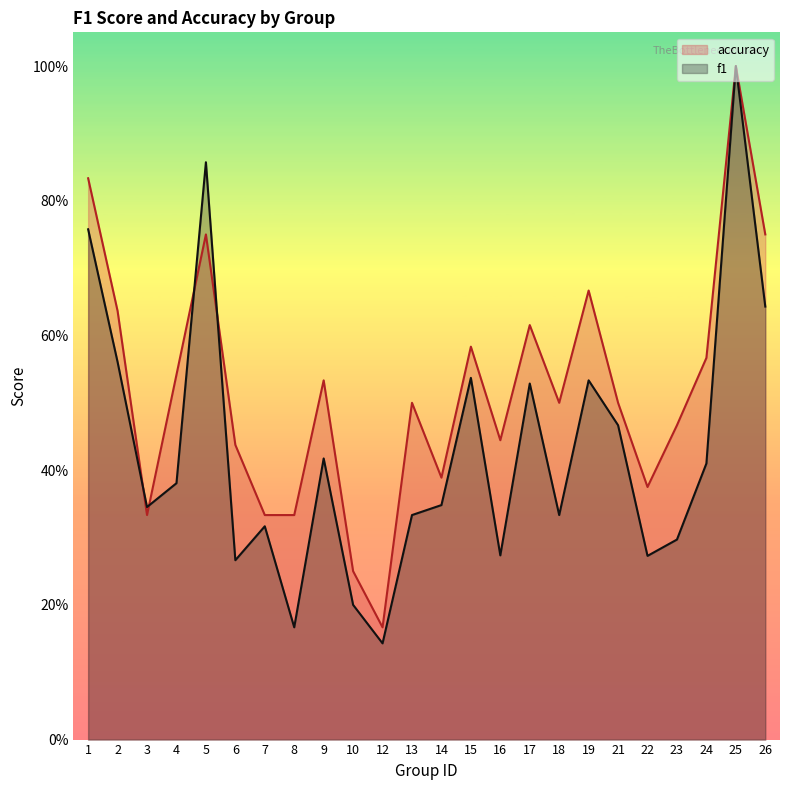

Count the number of data series in this chart.

2